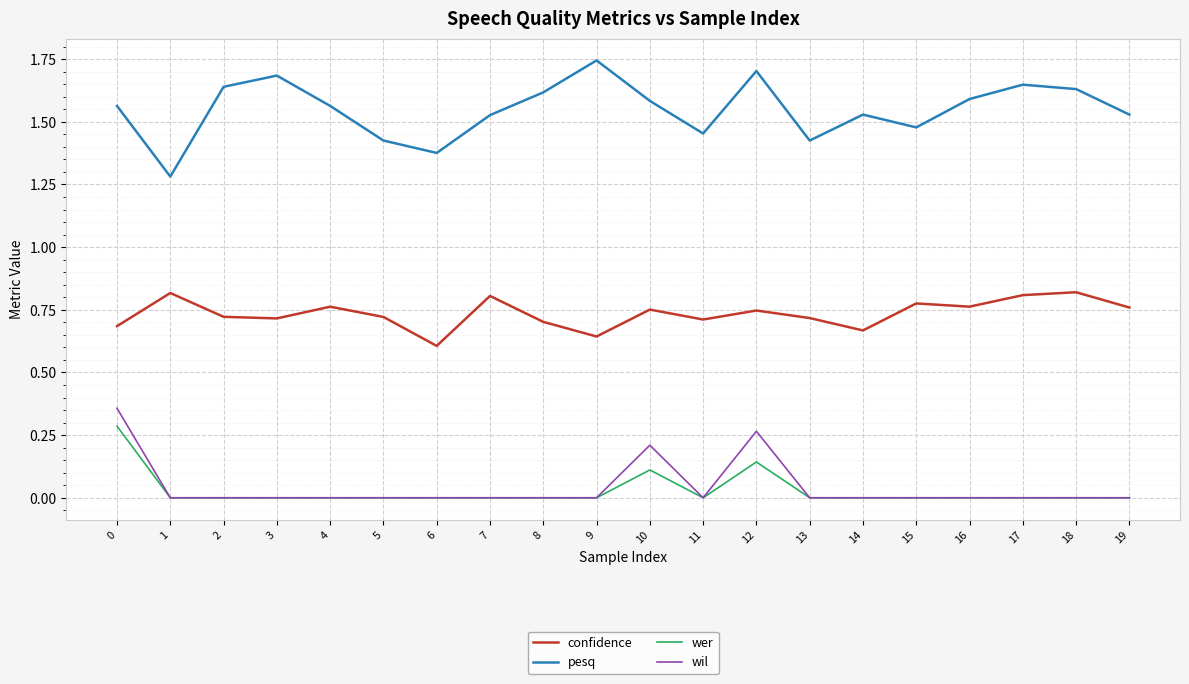

Which label corresponds to the largest value in the chart?

9